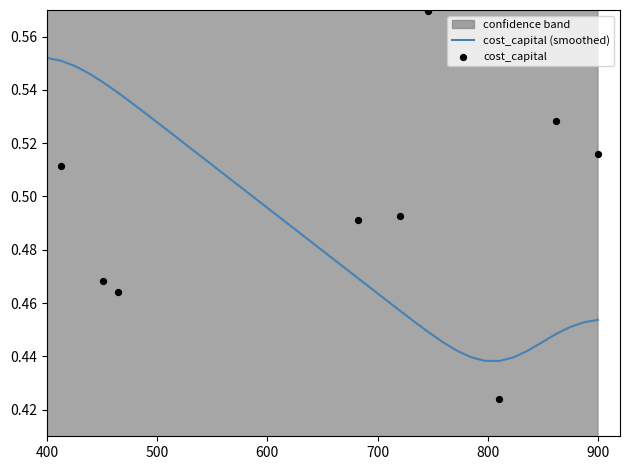

Which series has the widest spread of Y values?

cost_capital